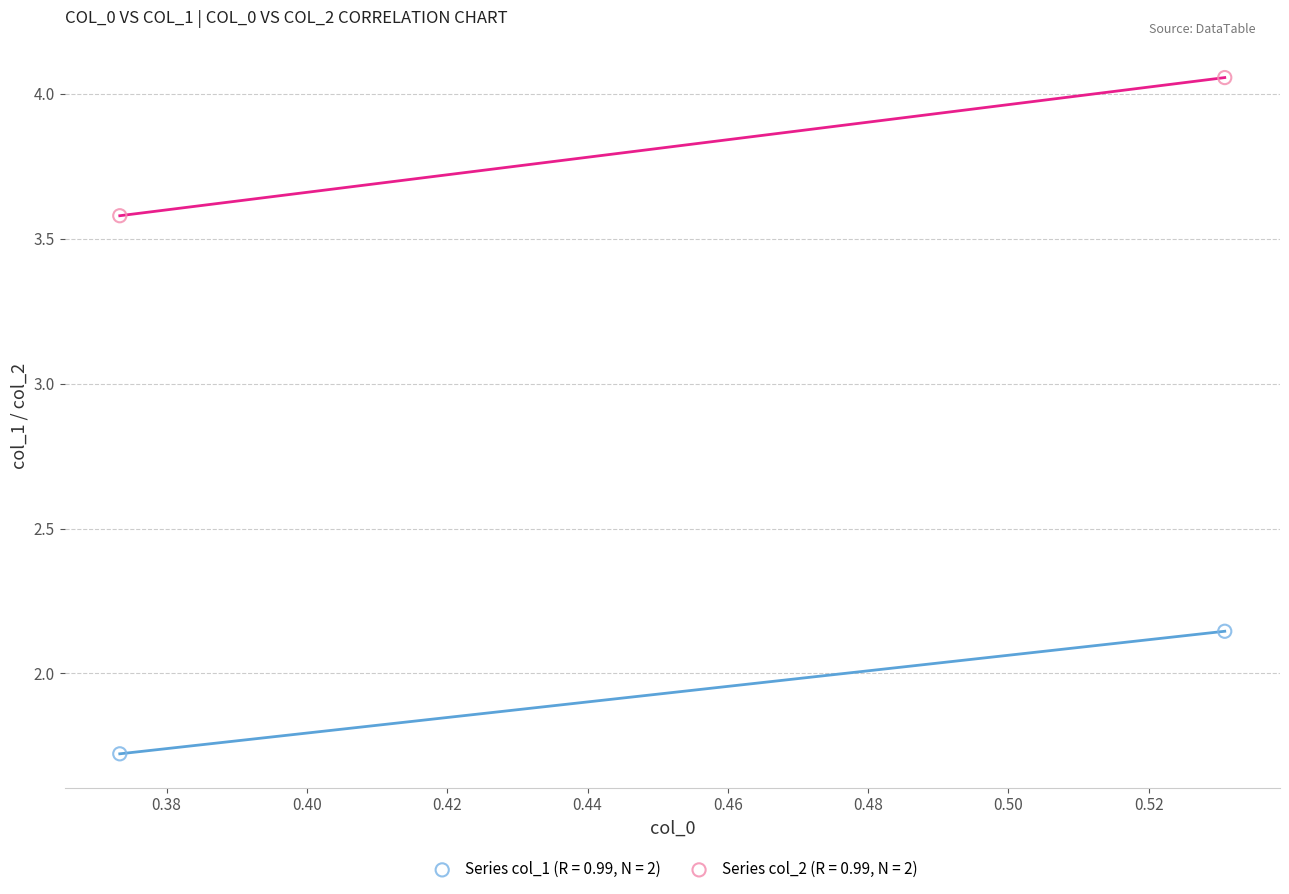

Which series reaches the minimum Y coordinate?

Series col_1 (R = 0.99, N = 2)